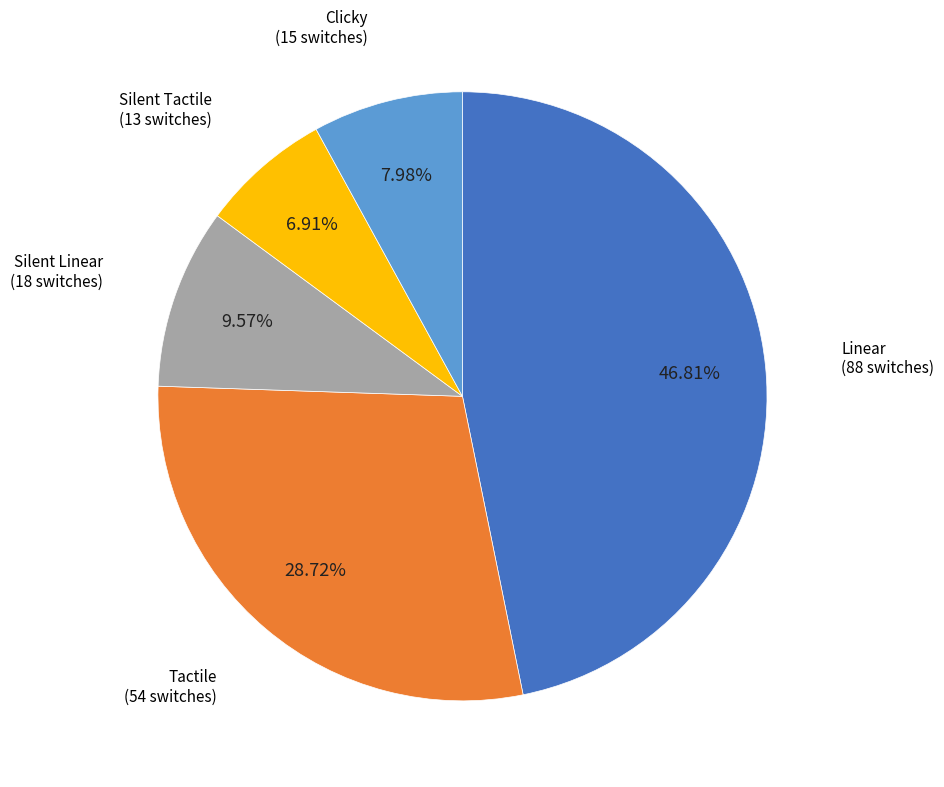

How many segments does this pie chart have?

5